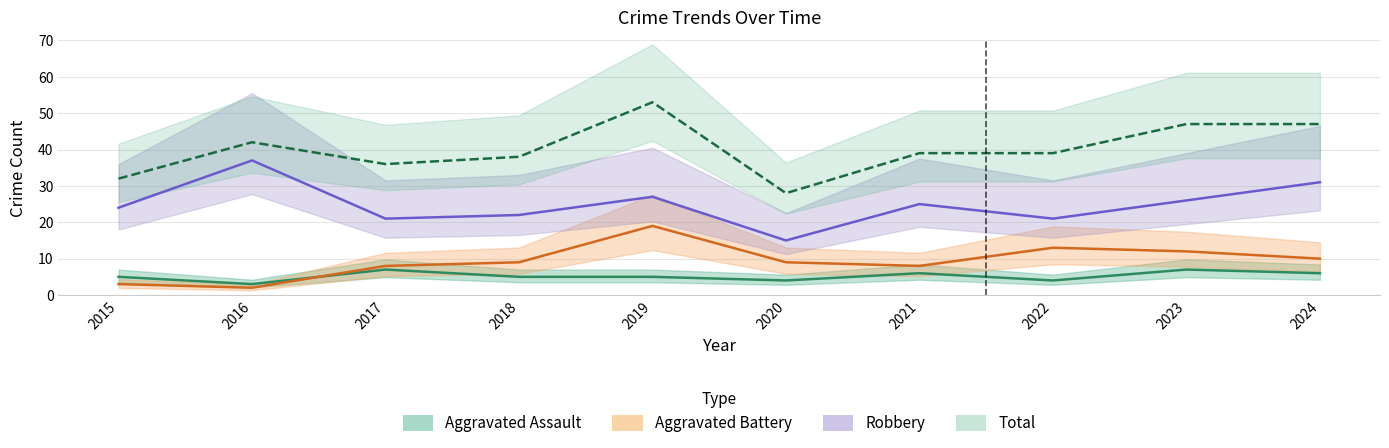

Which series has the widest spread of values?

Total